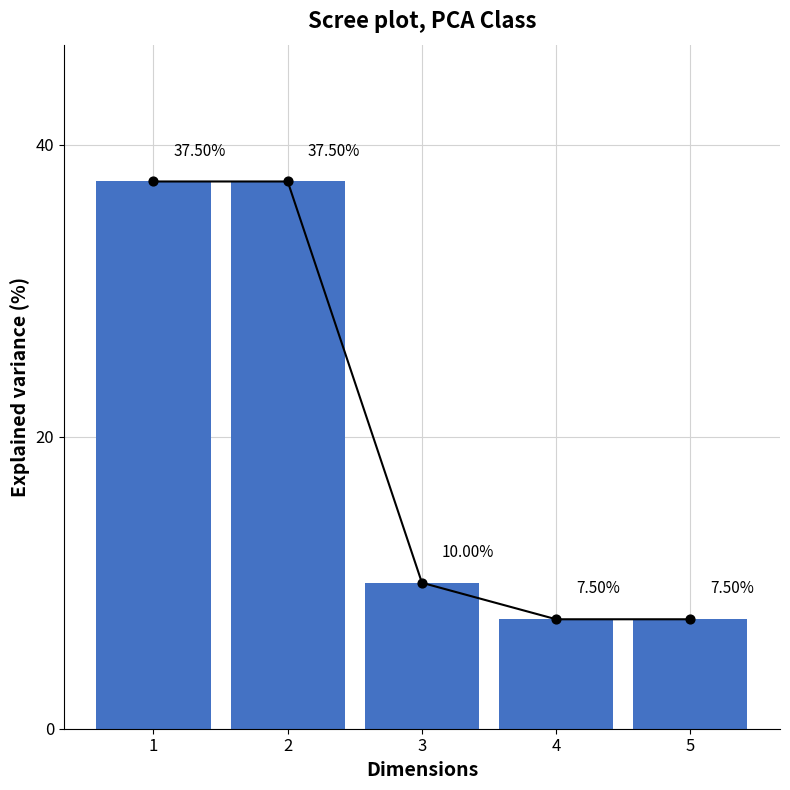

Approximately how many times larger is the value at 3 compared to 4?

1.3